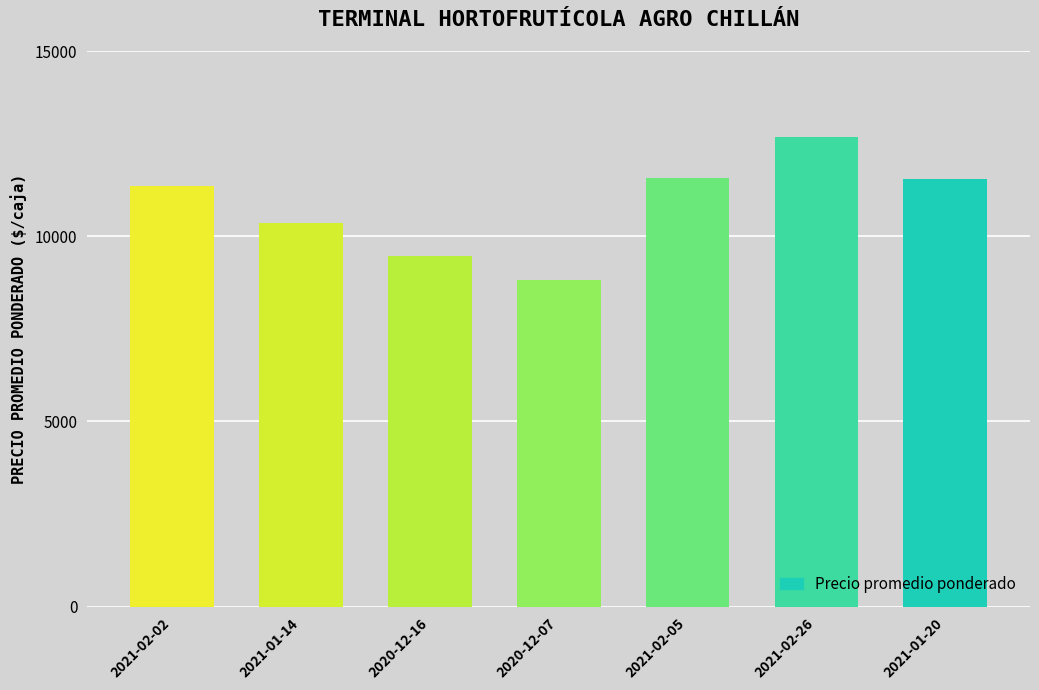

Between 2021-01-20 and 2021-02-26, which is larger?

2021-02-26